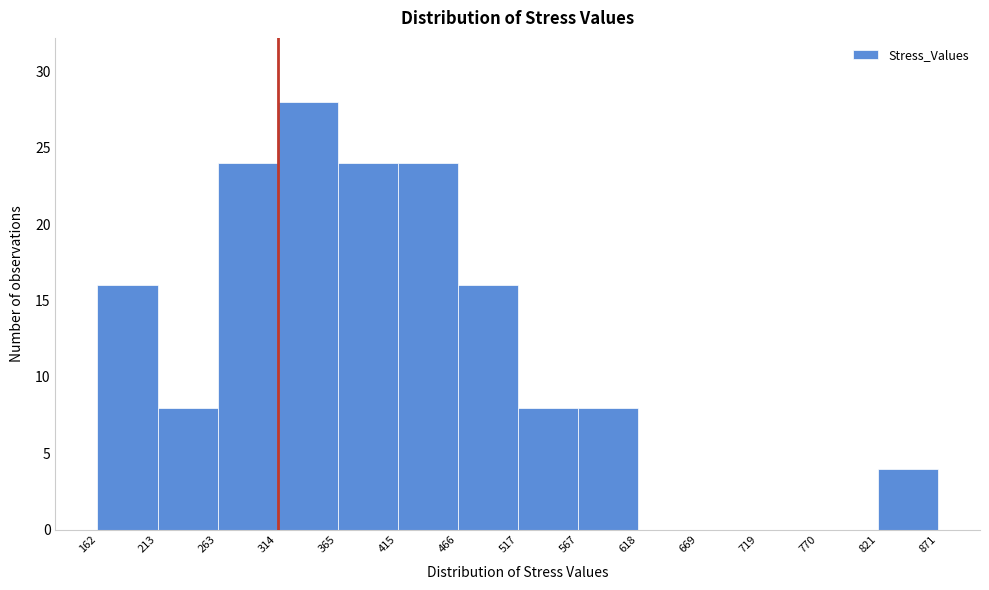

Which range on the x-axis has the tallest bar?

314 to 365